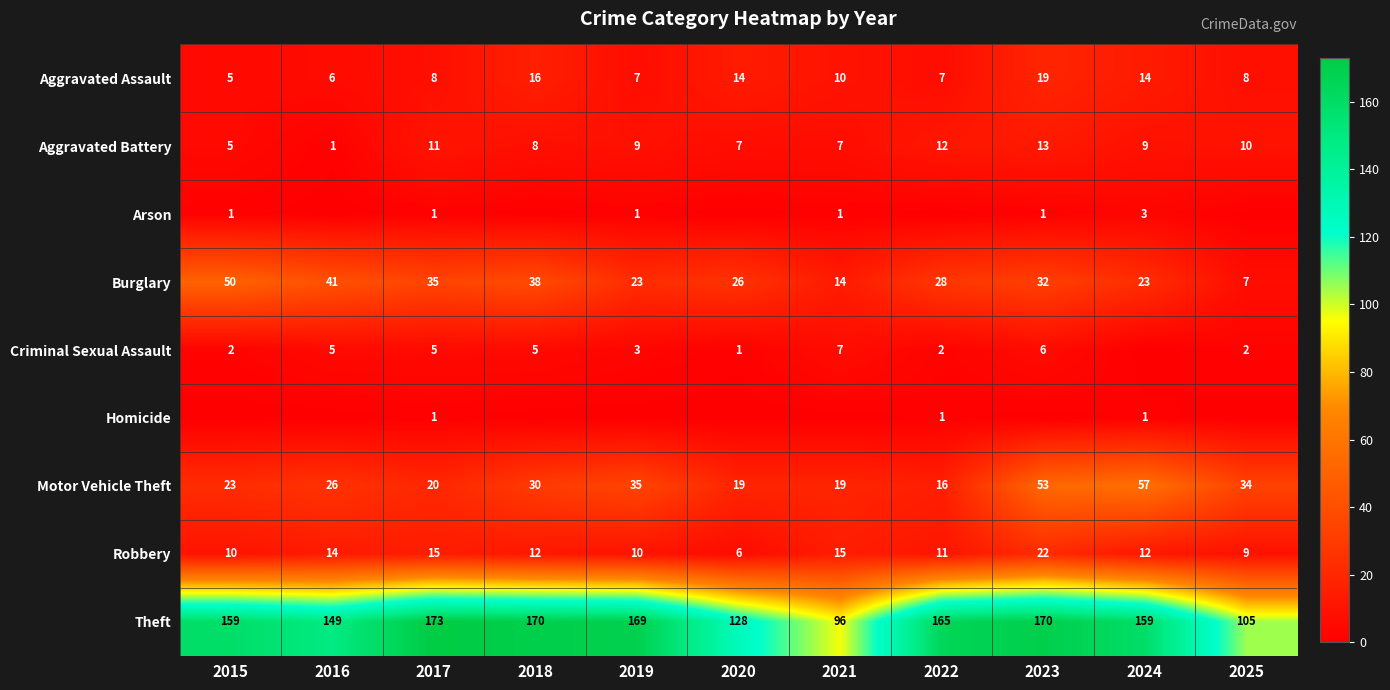

At which category is the sum across all series the highest?

2023